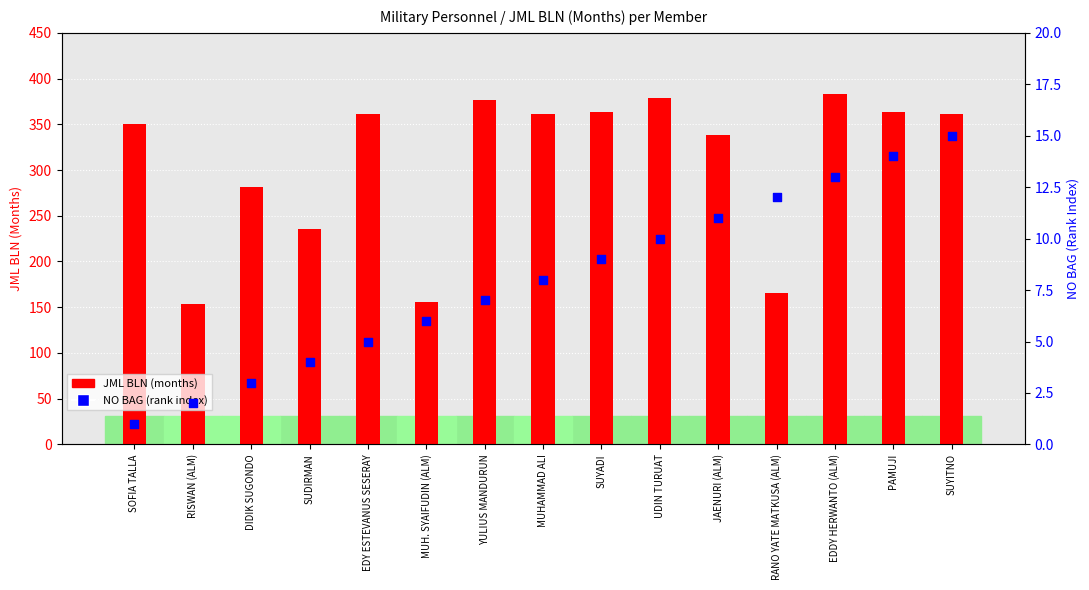

Which series reaches the maximum Y coordinate?

JML BLN (months)